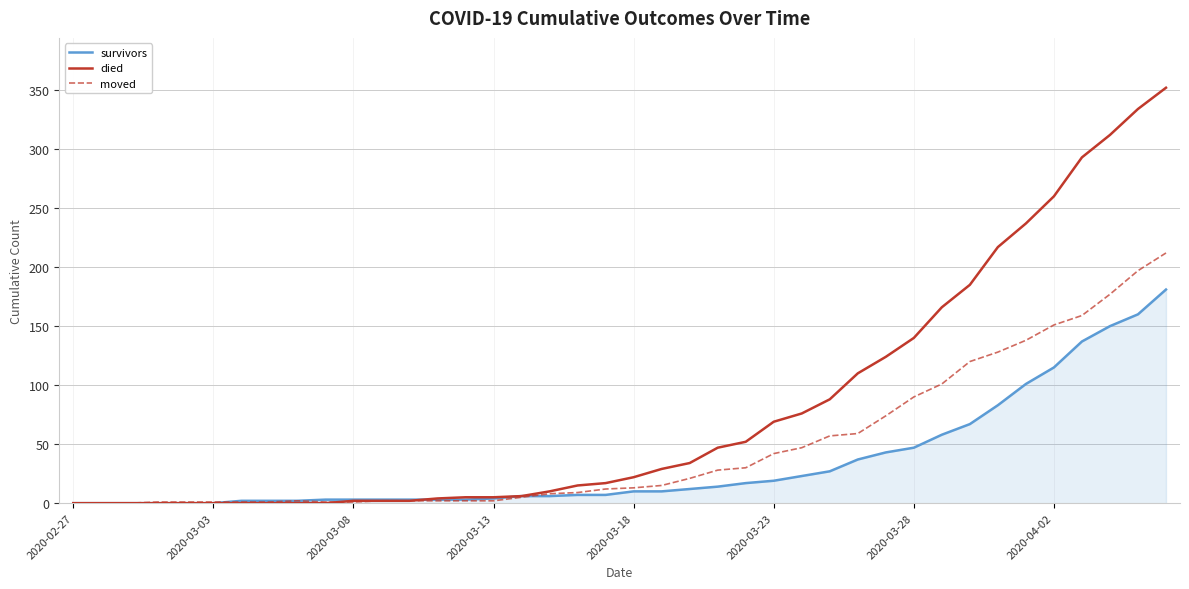

How many series are shown in this chart?

3